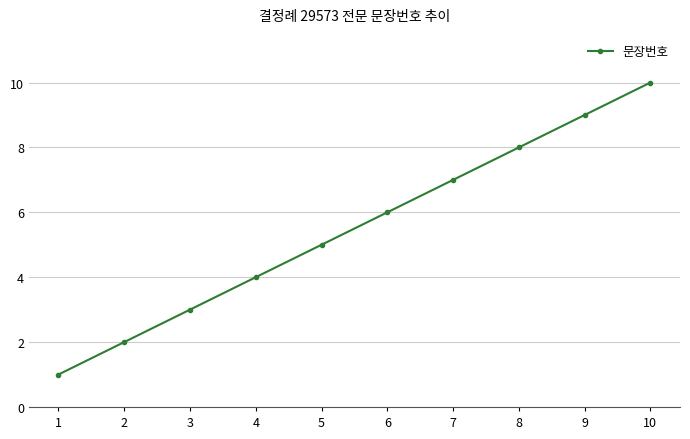

Where is the data nearest to the value 5?

5